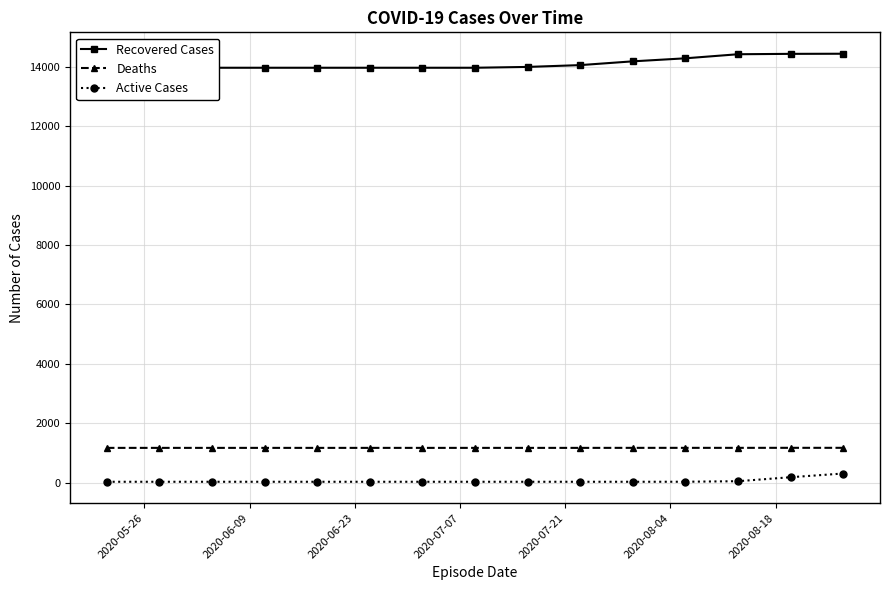

What are all the series names shown in the legend?

Recovered Cases, Deaths, Active Cases